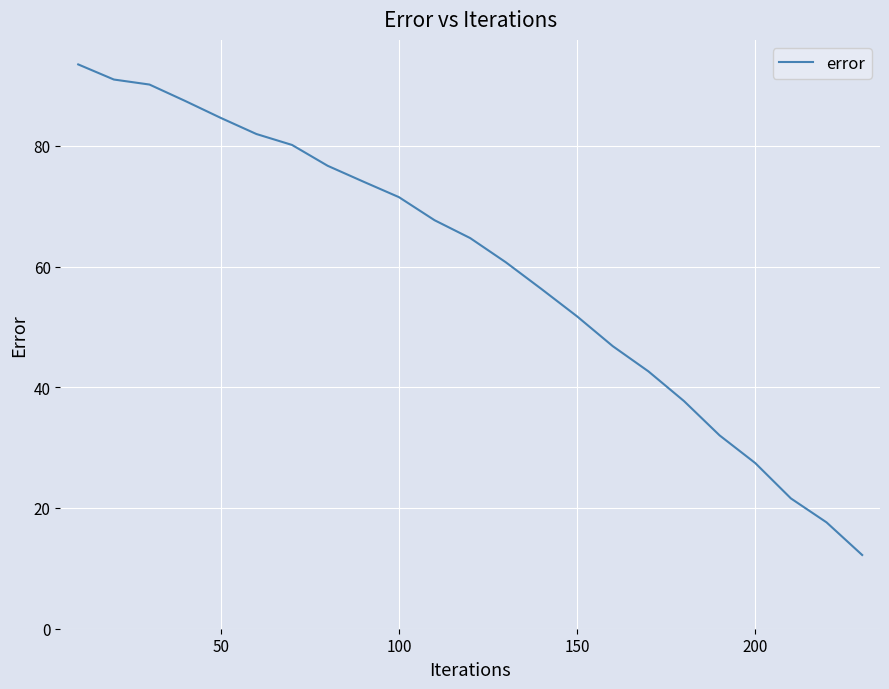

How many values are below 64?

11